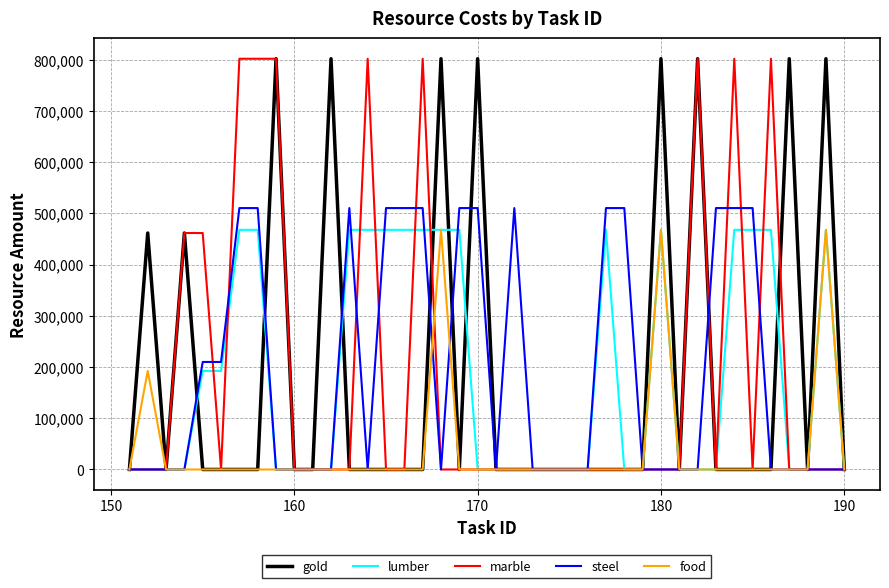

What is the highest value of the marble series?

801800